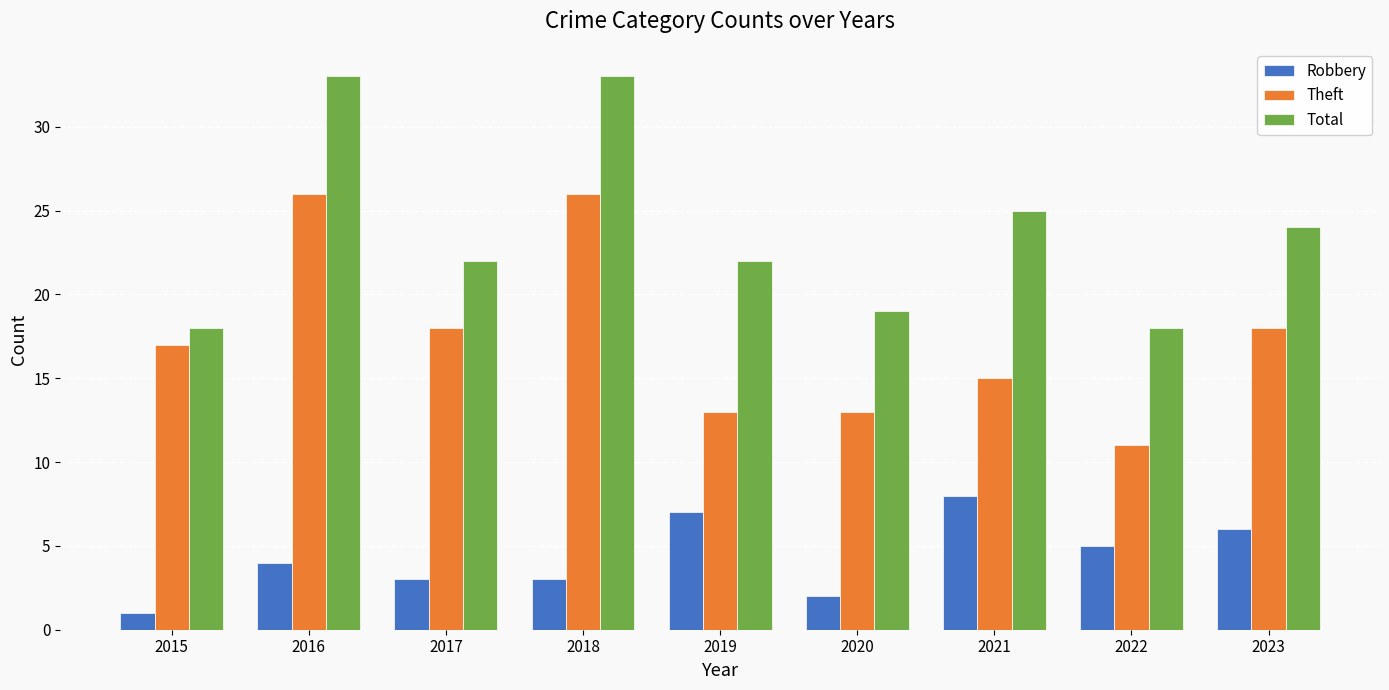

Which label corresponds to the smallest value in the chart?

2015